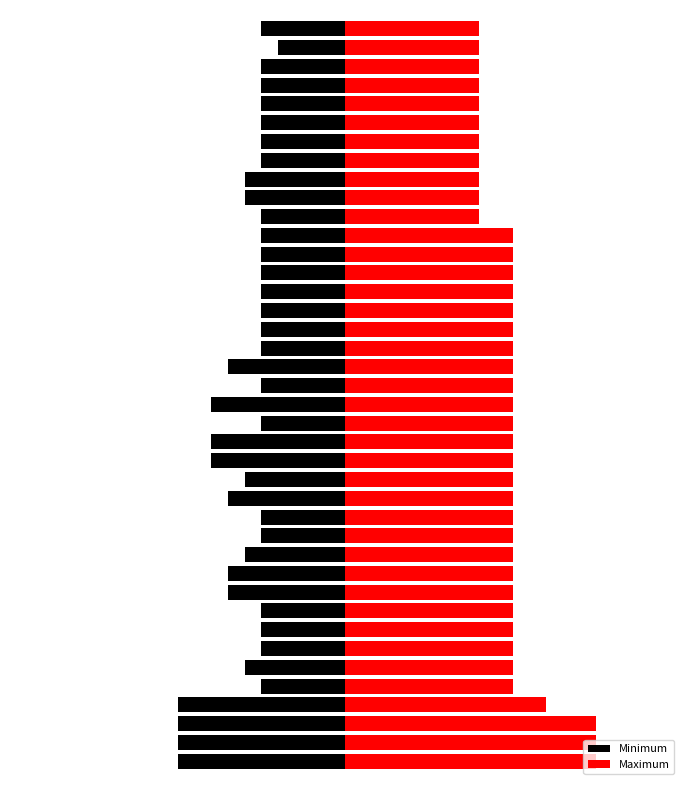

What is the lowest value of the Maximum series?

8